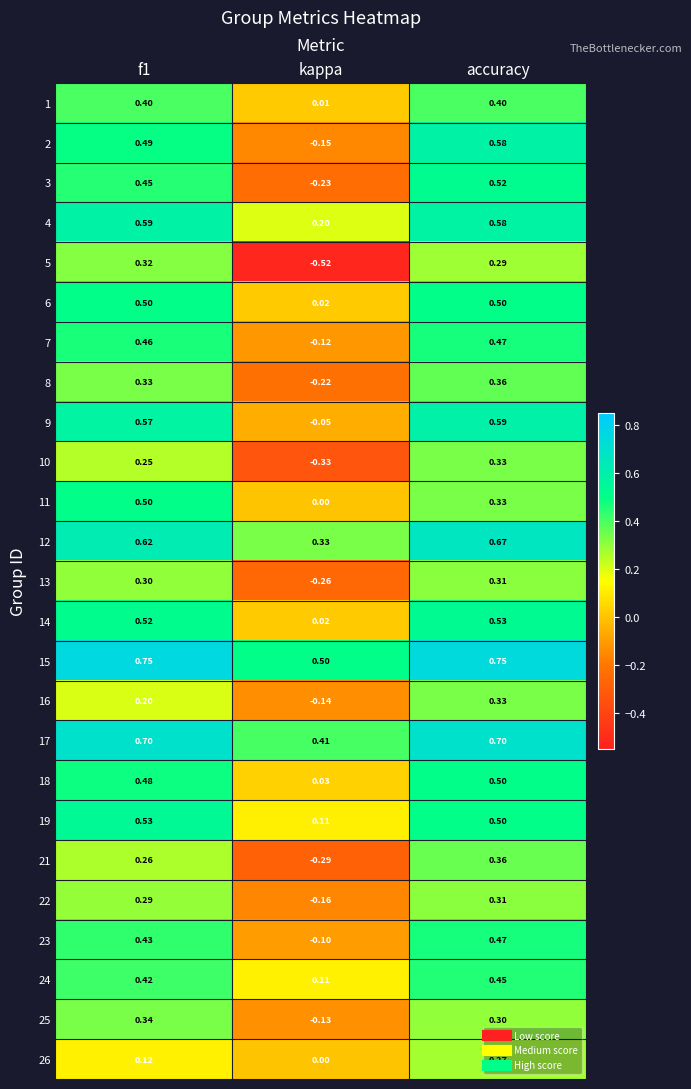

At which label is 2 closest to 0?

kappa